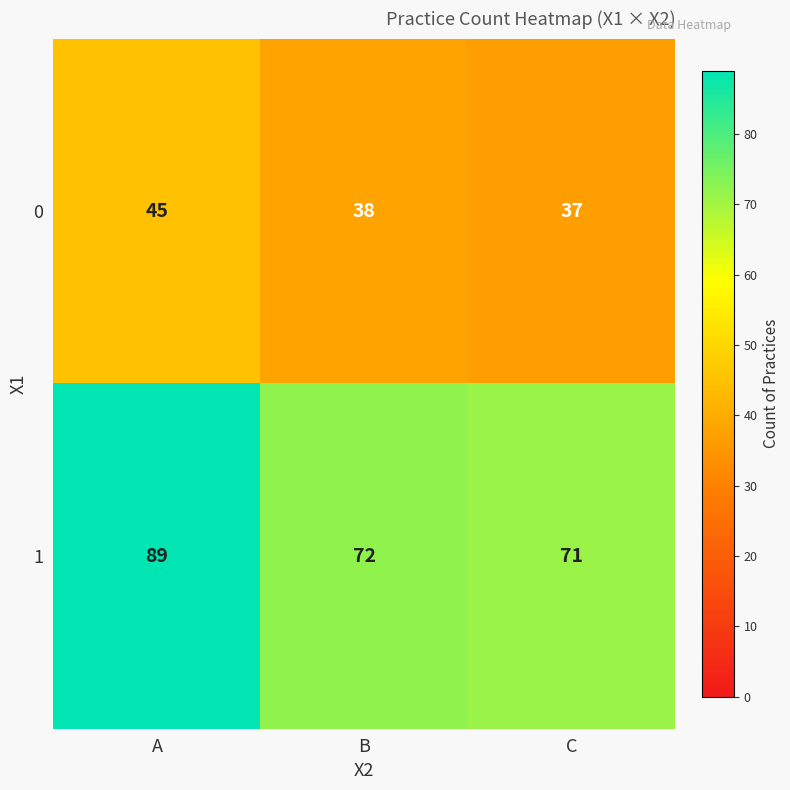

What is the difference between the maximum and minimum values in the 0 series?

8